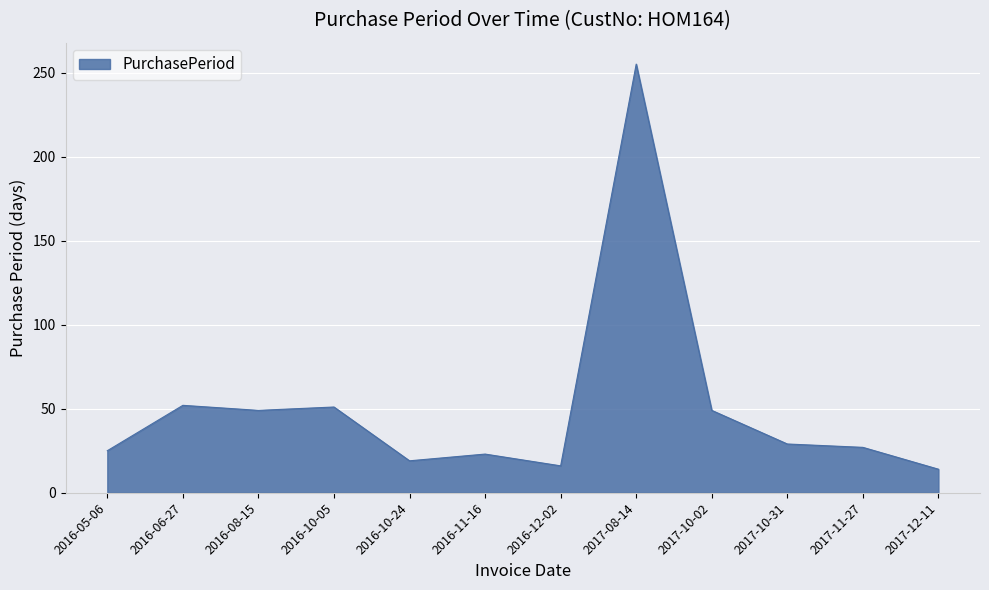

What is the difference between the maximum and minimum values?

241